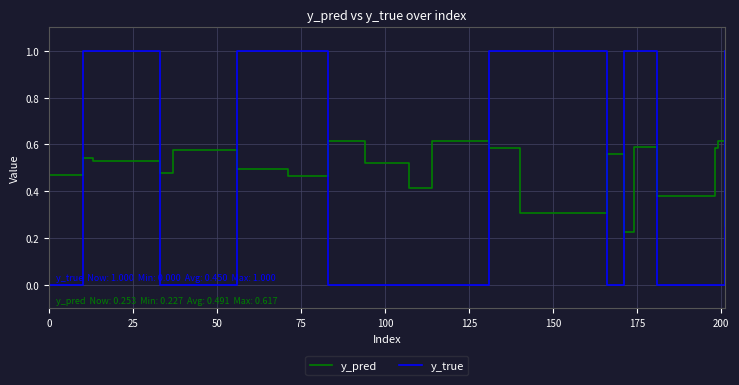

Rank the series by their maximum value, from lowest to highest.

y_pred, y_true